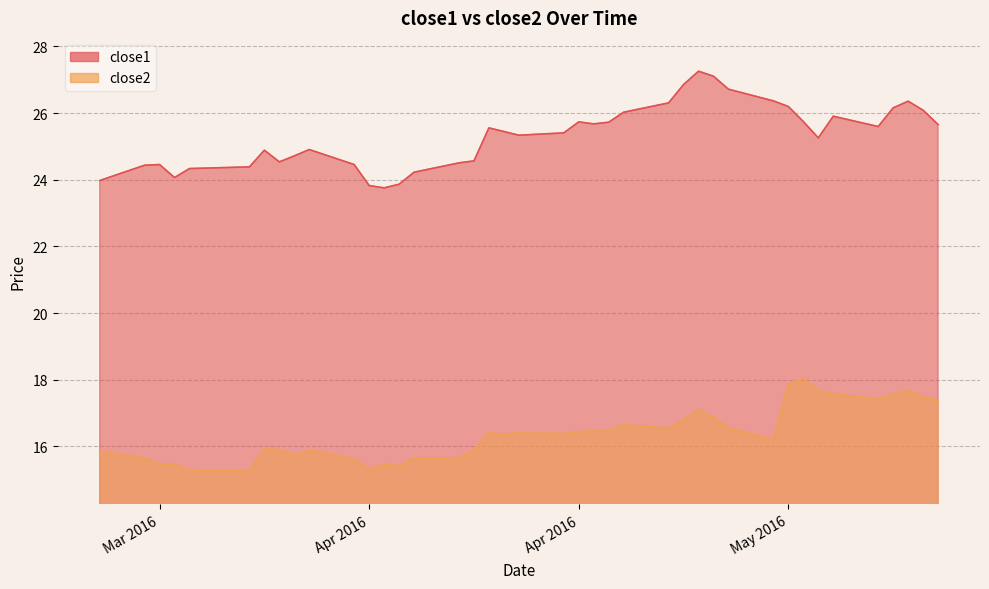

How many interior local valleys does the close1 series have?

7